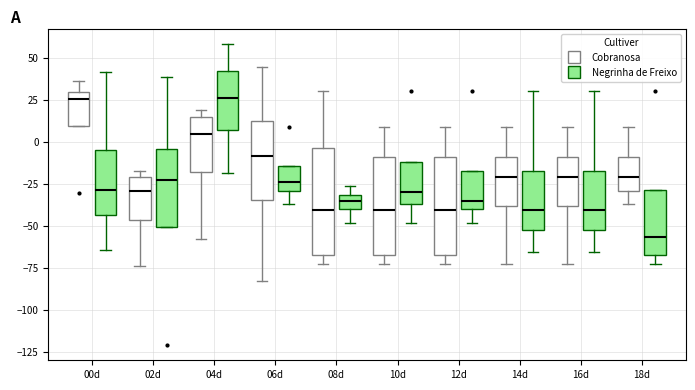

Reading left to right, transcribe this box plot: for each box, give where its median line is, the range the box spans, and where its two whiskers end, as read against the y-axis. The values are not printed on the chart, so give them approximately, as read against the axis.

00d (Cobranosa): median 25, box 10 to 30, whiskers 10 to 35
00d (Negrinha de Freixo): median -30, box -45 to -5, whiskers -65 to 40
02d (Cobranosa): median -30, box -45 to -20, whiskers -75 to -20 (just above the box's upper edge)
02d (Negrinha de Freixo): median -25, box -50 to -5, whiskers -50 to 40
04d (Cobranosa): median 5, box -20 to 15, whiskers -60 to 20
04d (Negrinha de Freixo): median 25, box 5 to 40, whiskers -20 to 60
06d (Cobranosa): median -10, box -35 to 10, whiskers -85 to 45
06d (Negrinha de Freixo): median -25, box -30 to -15, whiskers -35 to -15
08d (Cobranosa): median -40, box -70 to -5, whiskers -75 to 30
08d (Negrinha de Freixo): median -35, box -40 to -30, whiskers -50 to -25
10d (Cobranosa): median -40, box -70 to -10, whiskers -75 to 10
10d (Negrinha de Freixo): median -30, box -35 to -10, whiskers -50 to -10
12d (Cobranosa): median -40, box -70 to -10, whiskers -75 to 10
12d (Negrinha de Freixo): median -35, box -40 to -15, whiskers -50 to -15
14d (Cobranosa): median -20, box -40 to -10, whiskers -75 to 10
14d (Negrinha de Freixo): median -40, box -55 to -15, whiskers -65 to 30
16d (Cobranosa): median -20, box -40 to -10, whiskers -75 to 10
16d (Negrinha de Freixo): median -40, box -55 to -15, whiskers -65 to 30
18d (Cobranosa): median -20, box -30 to -10, whiskers -35 to 10
18d (Negrinha de Freixo): median -55, box -70 to -30, whiskers -75 to -30